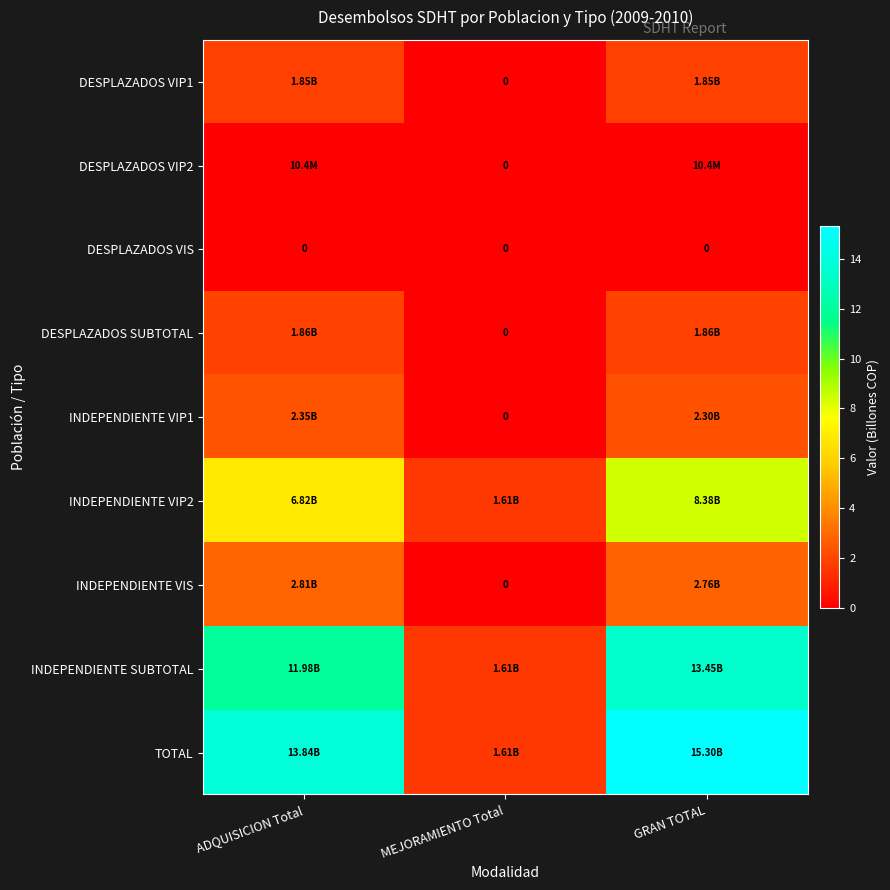

True or false: DESPLAZADOS VIP2 has a value of 0.0 at GRAN TOTAL.

False